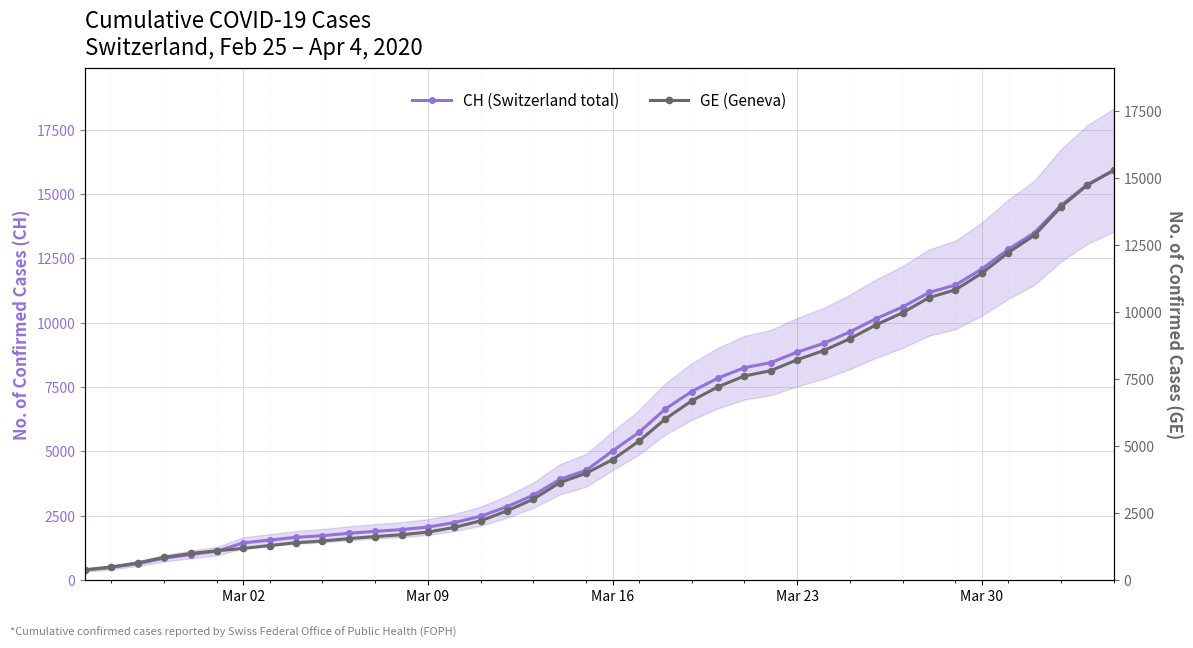

How many values in the CH (Switzerland total) series exceed 5012?

19